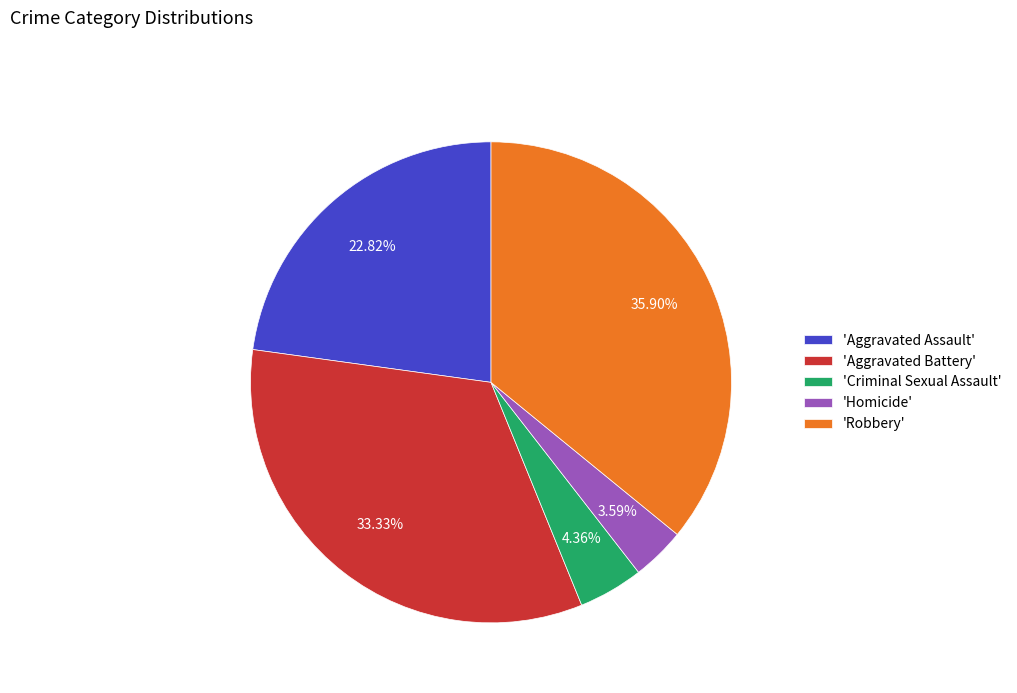

Does any single category account for the majority?

No